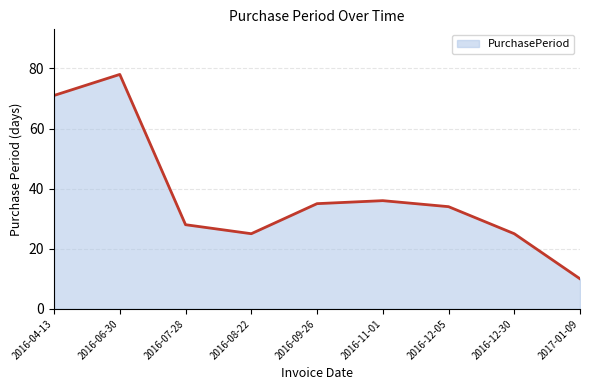

What is the difference between the maximum and minimum values?

68